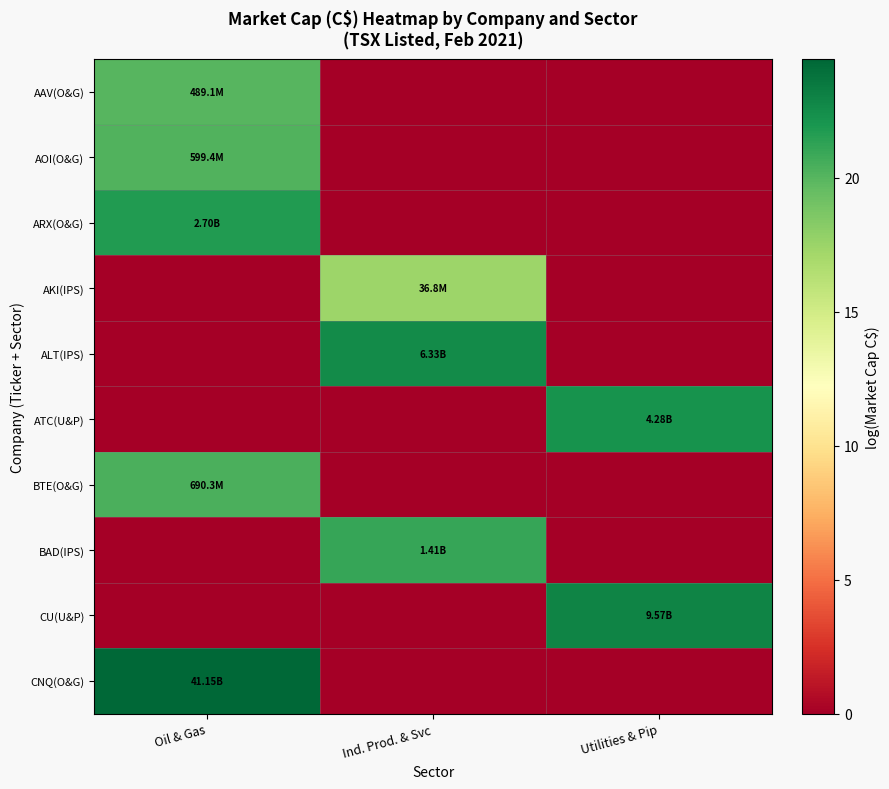

Between Ind. Prod. & Svc and Oil & Gas, which is larger?

Oil & Gas